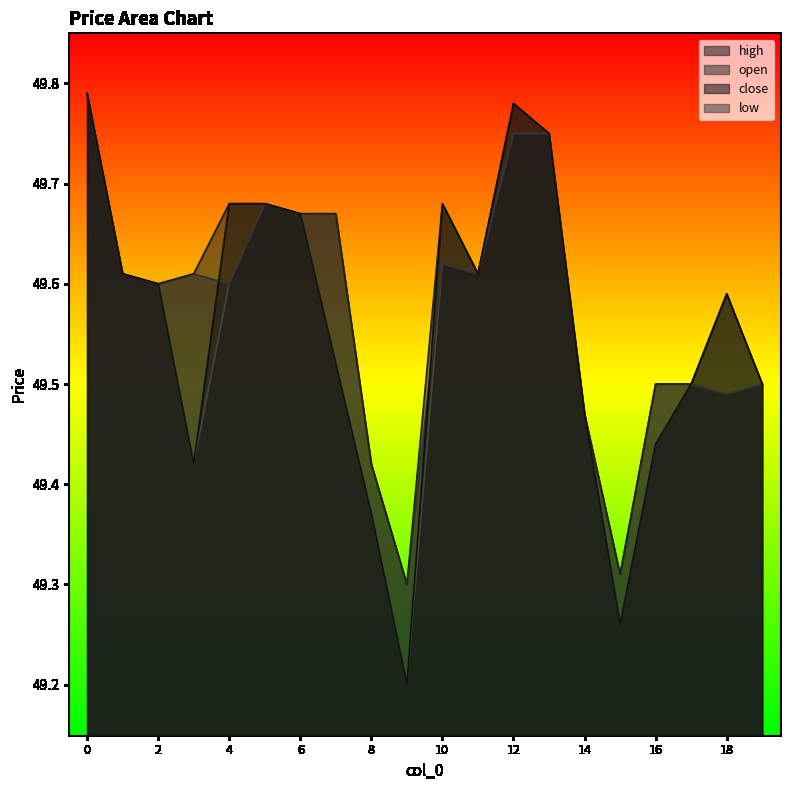

What is the difference between the high values at 10 and 9?

0.4